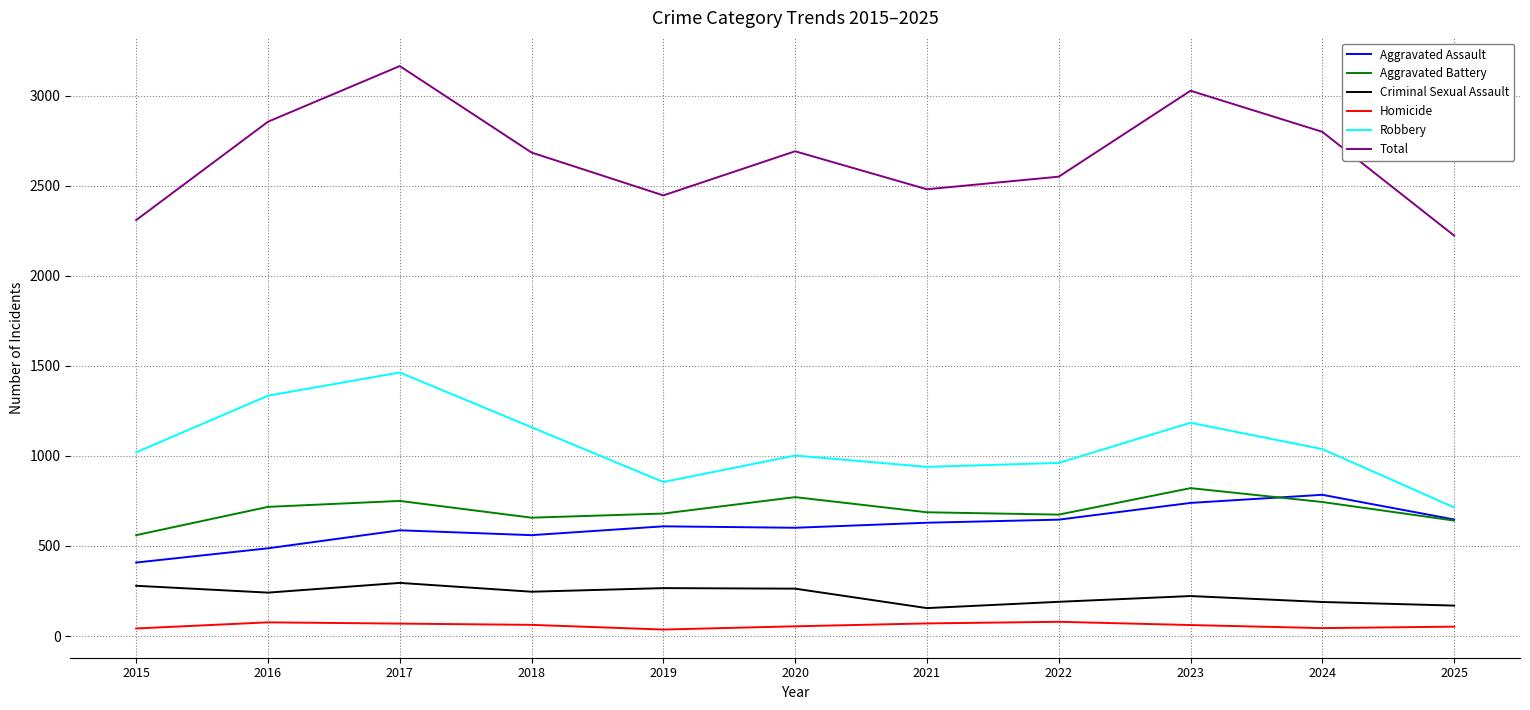

What is the greatest value displayed?

3164